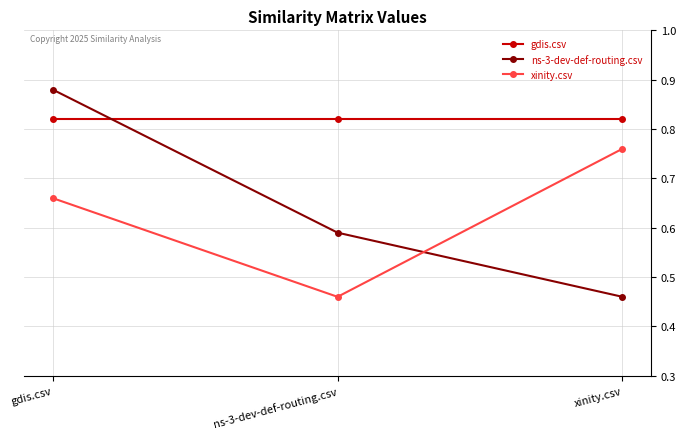

What is the difference between the maximum and minimum values in the ns-3-dev-def-routing.csv series?

0.4